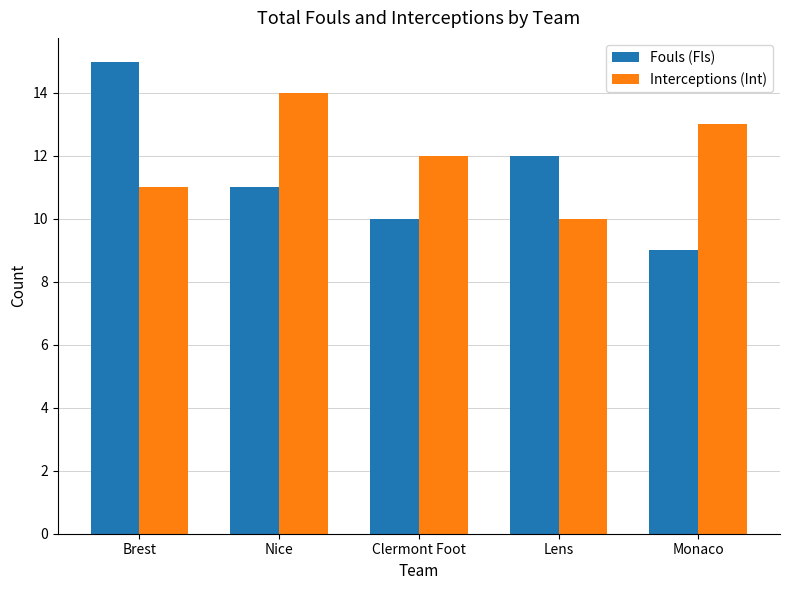

What is the minimum value shown in the chart?

9